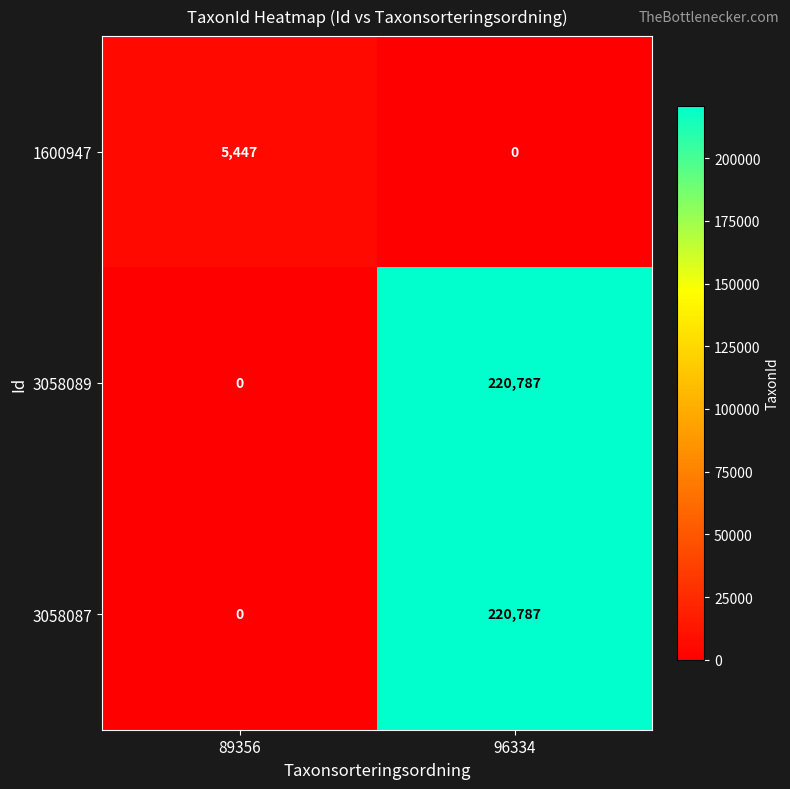

What is the sum of all 3058087 values?

220787